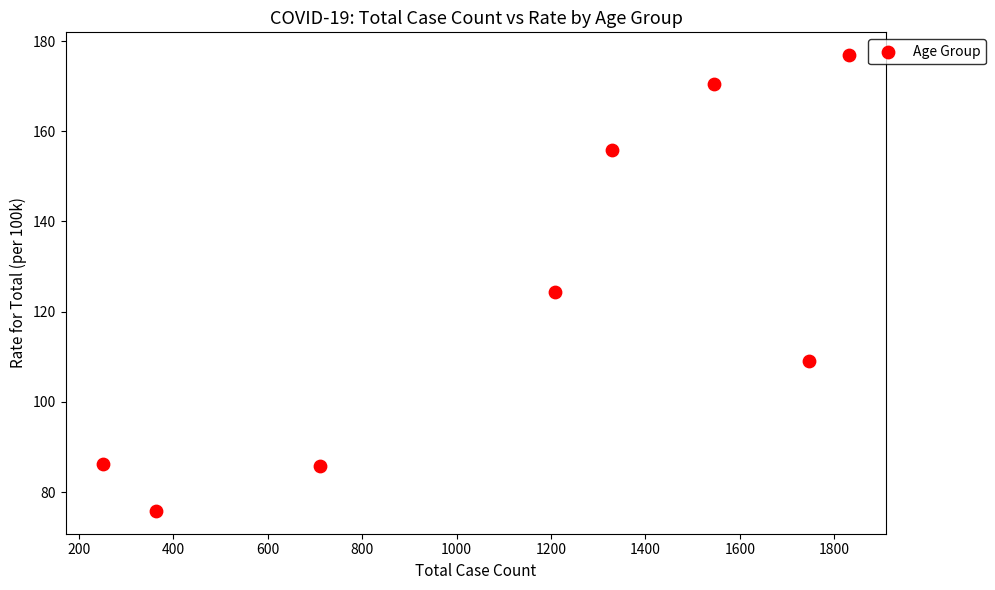

What Y value in the scatter plot is closest to 126?

124.4